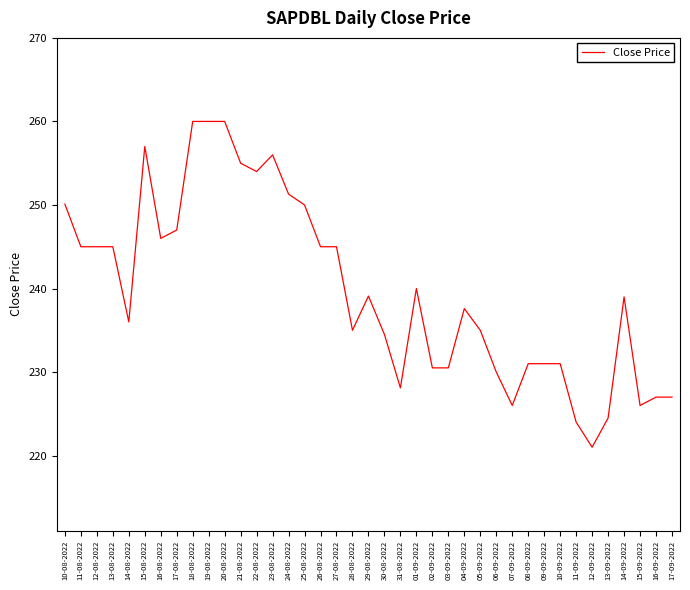

What position from the left is 14-08-2022?

5